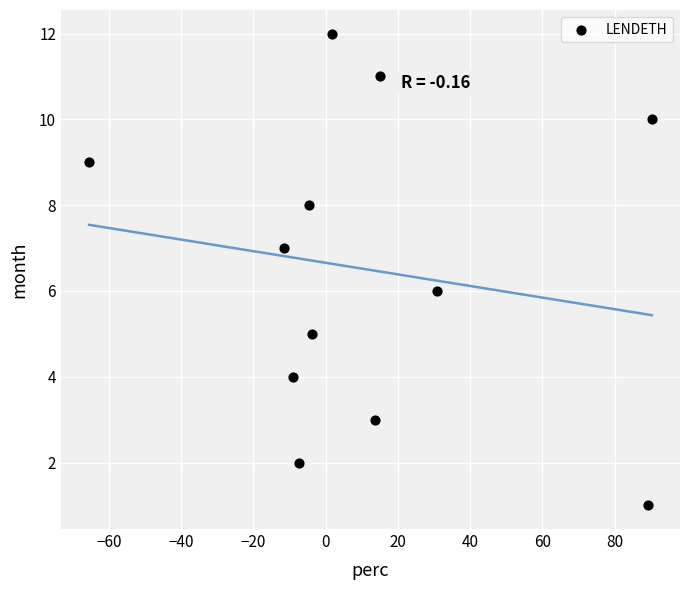

What is the range of Y values (max minus min)?

11